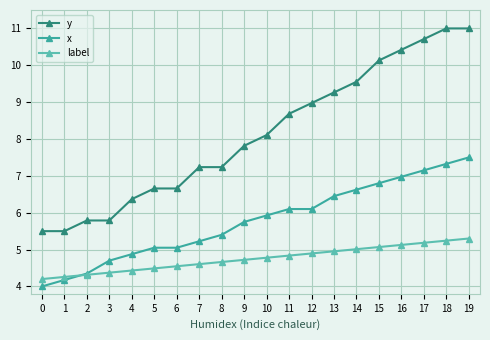

How many lines are shown in the chart?

3